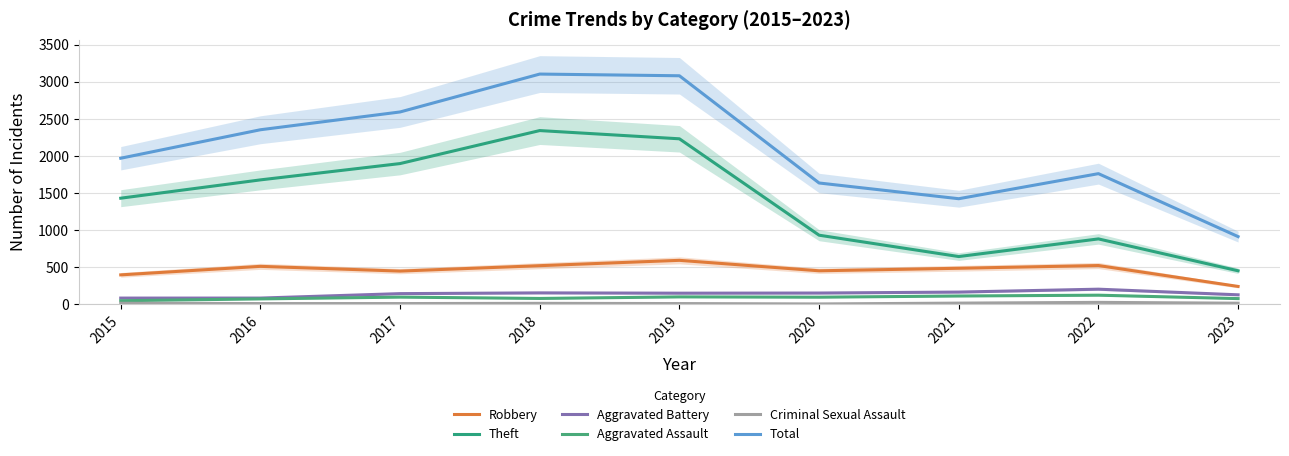

Where is the first local maximum for Criminal Sexual Assault?

2018